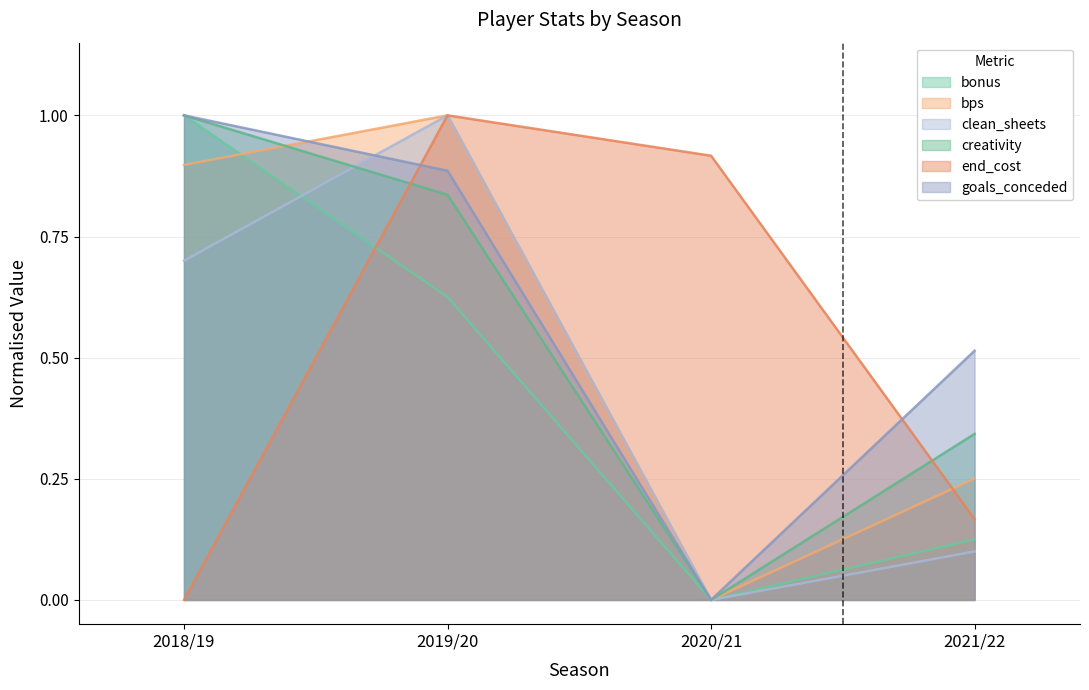

Rank the series at 2020/21 from lowest to highest value.

bonus, bps, clean_sheets, creativity, goals_conceded, end_cost